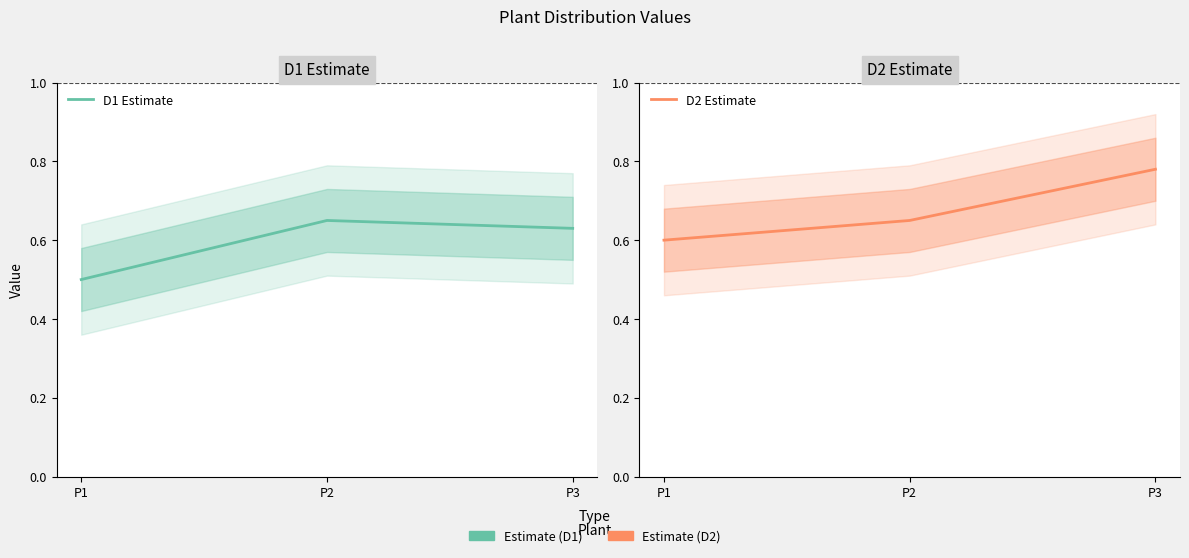

The value of D1 Estimate at P1 is 0.5. True or false?

True